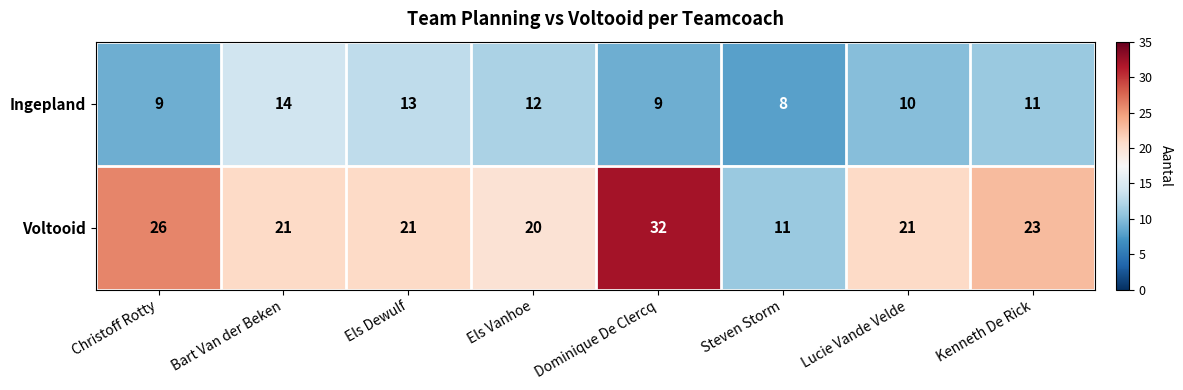

Which series changed the most between Christoff Rotty and Els Dewulf?

Voltooid